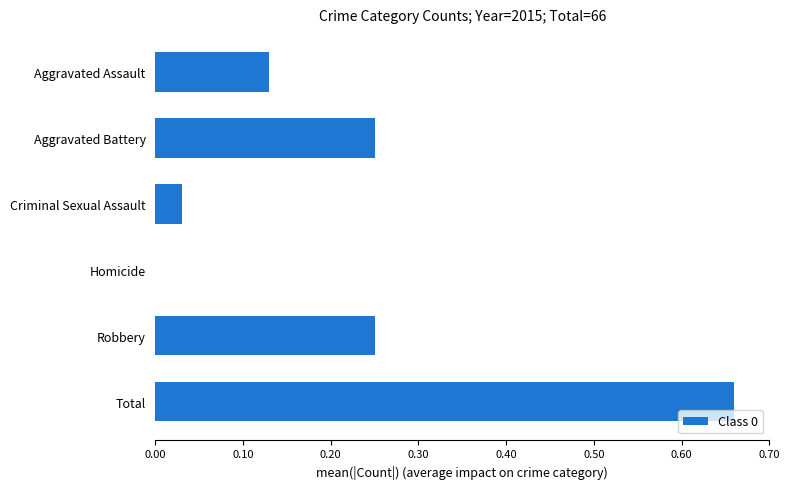

Are the bars horizontal?

Yes